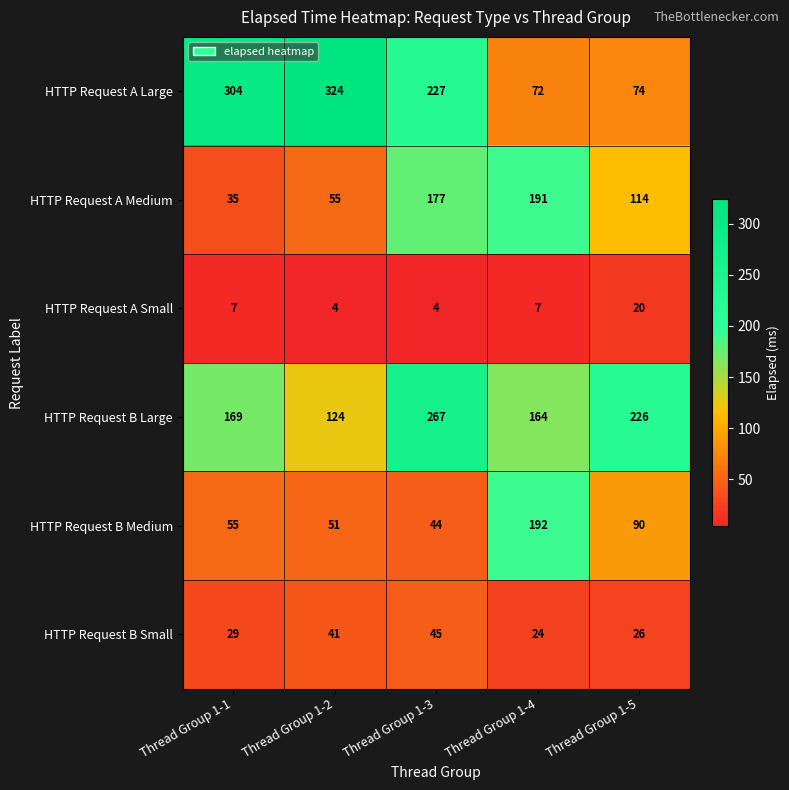

What is the minimum value shown in the chart?

4